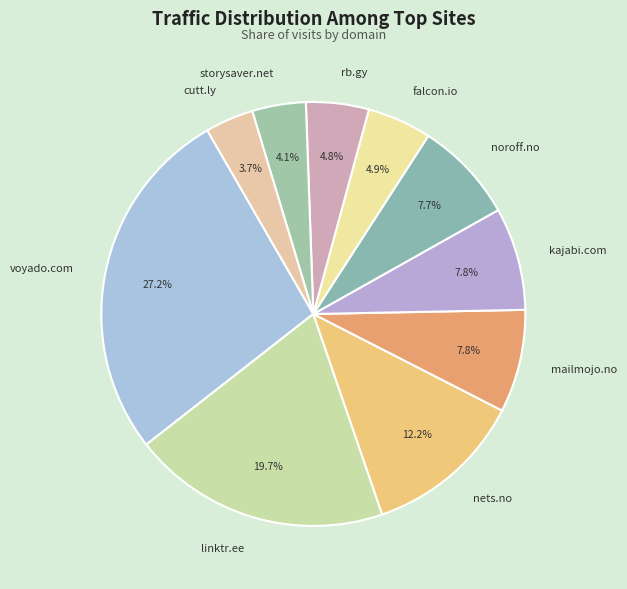

How much of the chart is everything except linktr.ee?

80.3%